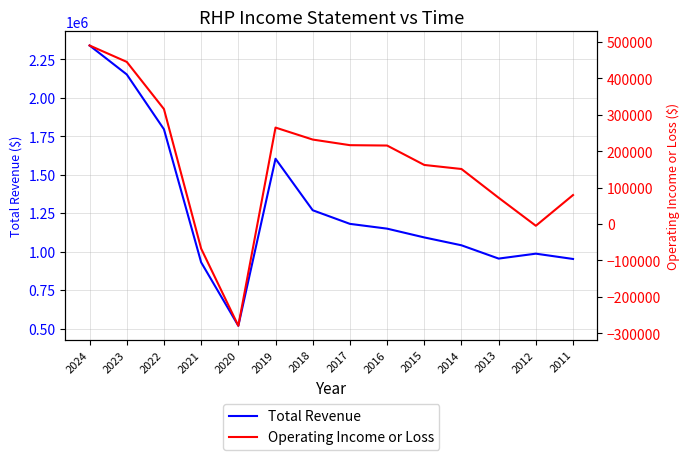

Rank the categories by Operating Income or Loss value from lowest to highest.

2020, 2021, 2012, 2013, 2011, 2014, 2015, 2016, 2017, 2018, 2019, 2022, 2023, 2024